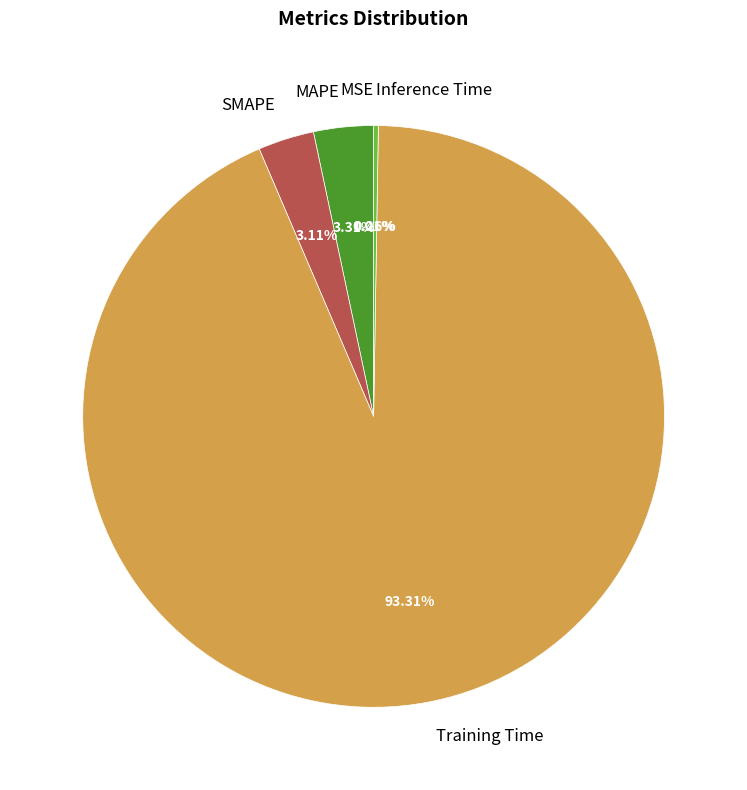

Which slice is the largest?

Training Time